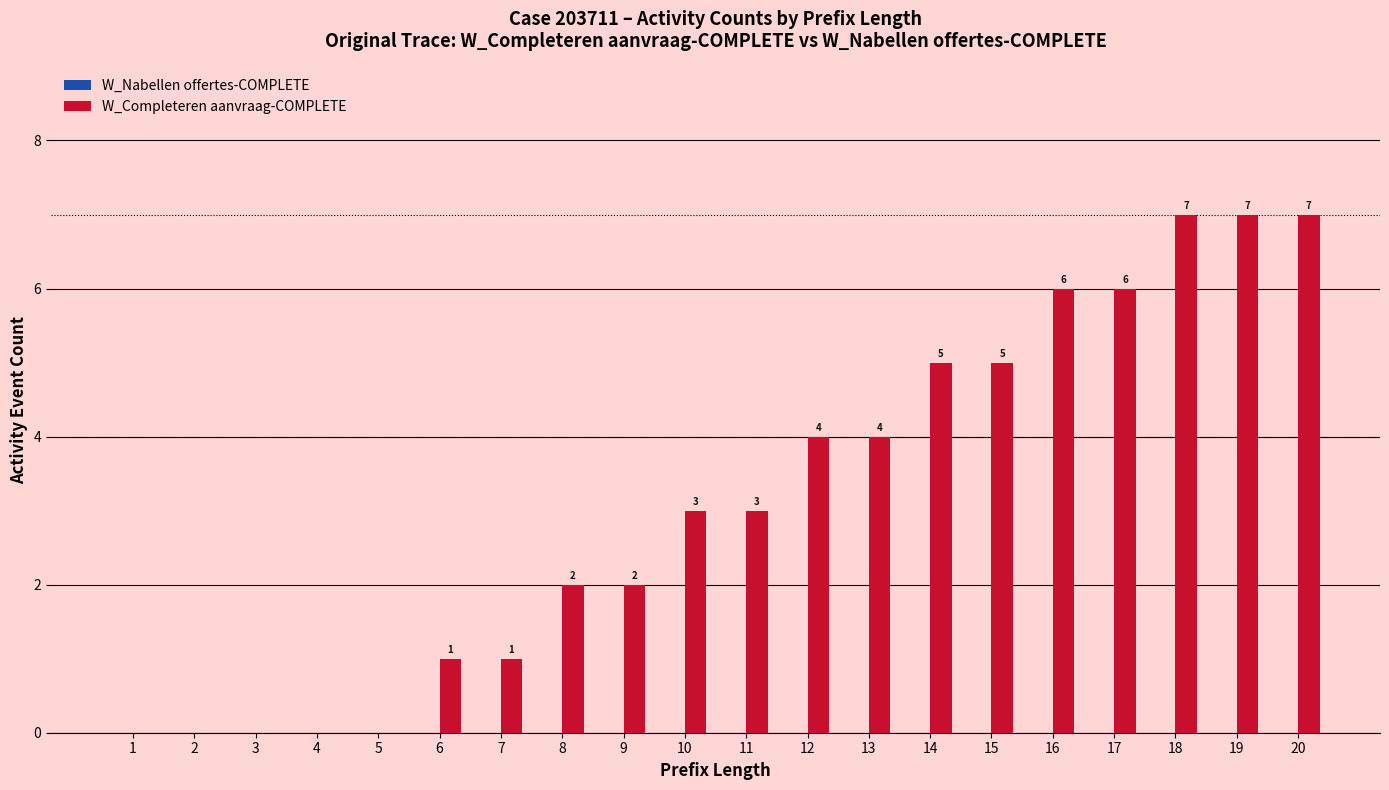

What is the maximum value shown in the chart?

7